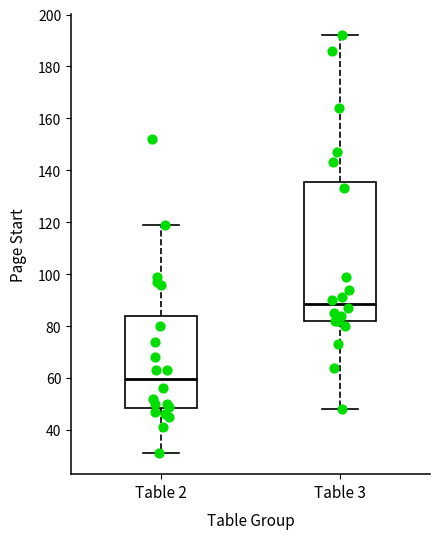

Reading left to right, read every box against the y-axis: the position of its median line, the range the box covers, and the ends of its whiskers. The values are not printed on the chart, so give them approximately, as read against the axis.

Table 2: median 60, box 48 to 84, whiskers 32 to 120
Table 3: median 88, box 82 to 136, whiskers 48 to 192